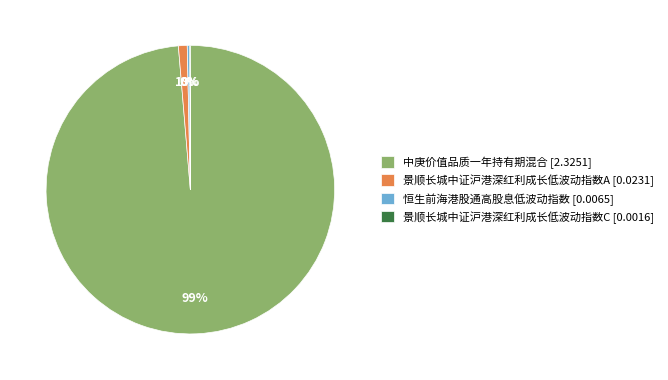

The 景顺长城中证沪港深红利成长低波动指数A [0.0231] slice represents 1% of the pie. True or false?

True